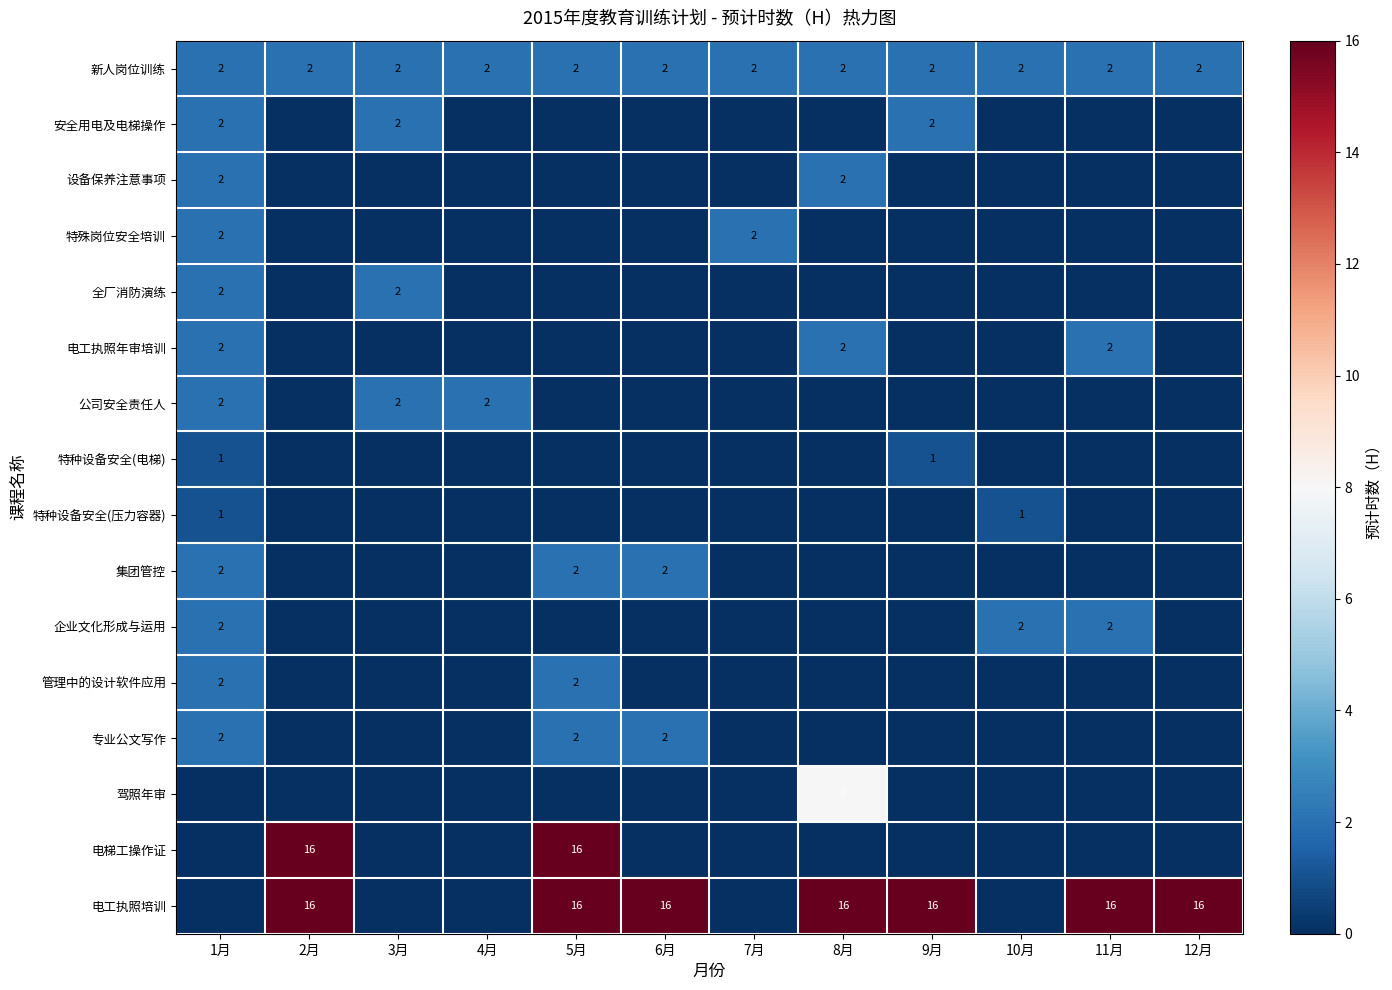

The value of 集团管控 at 1月 is 2. True or false?

True